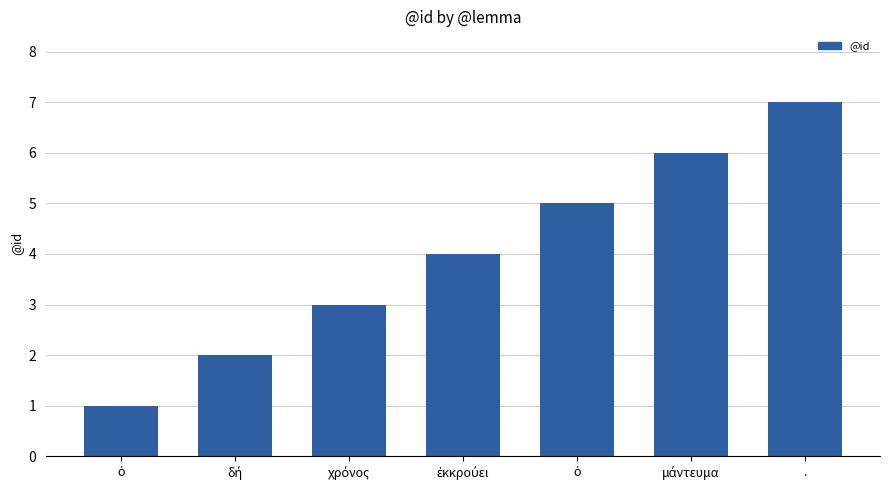

At which label is the value closest to 4?

ἐκκρούει